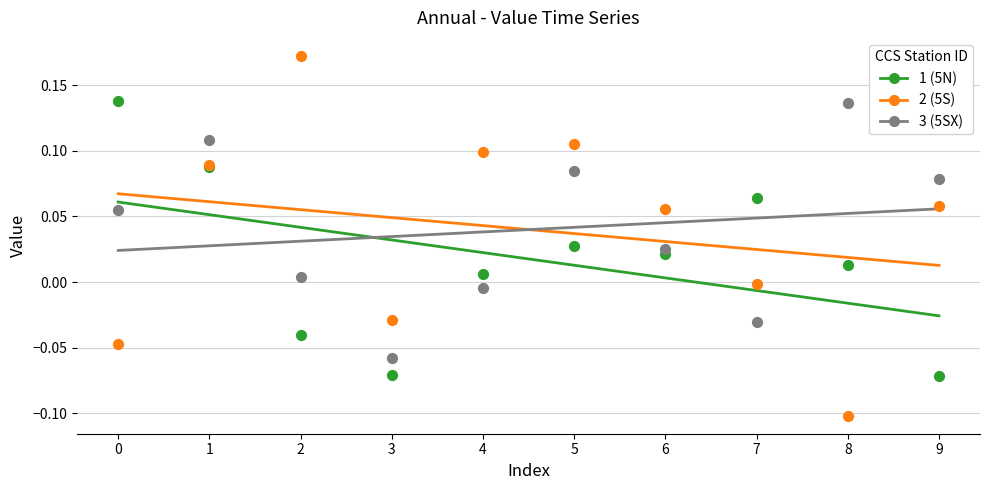

What are all the series names shown in the legend?

1 (5N), 2 (5S), 3 (5SX)